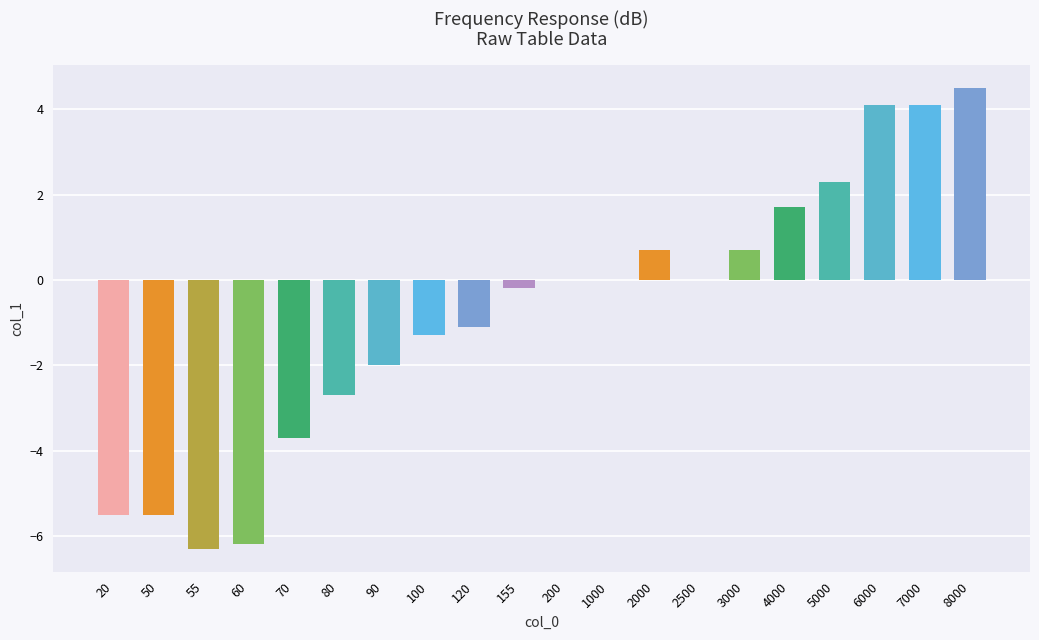

Reading left to right, extract all data points from this chart.

20=-5.5	50=-5.5	55=-6.3	60=-6.2	70=-3.7	80=-2.7	90=-2.0	100=-1.3	120=-1.1	155=-0.2	200=0.0	1000=0.0	2000=0.7	2500=0.0	3000=0.7	4000=1.7	5000=2.3	6000=4.1	7000=4.1	8000=4.5